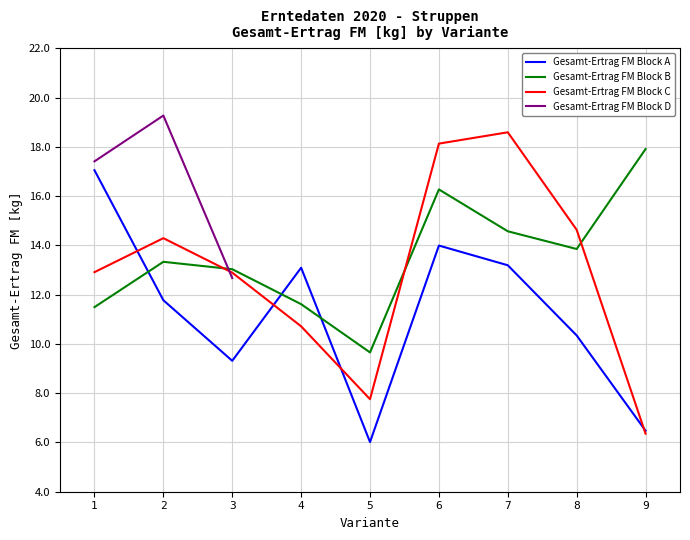

Where is the first local minimum for Gesamt-Ertrag FM Block A?

3